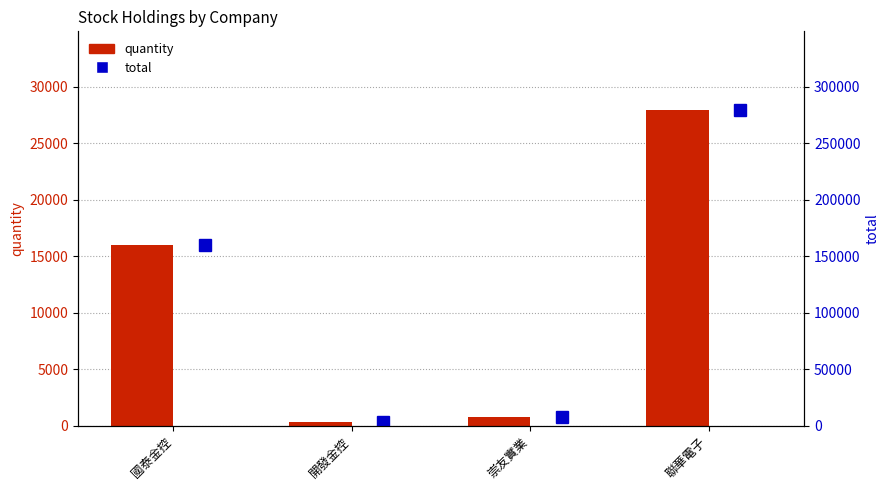

Reading left to right, transcribe all the data shown in this chart.

quantity: 國泰金控=15986	開發金控=364	崇友實業=812	聯華電子=27903
total: 國泰金控=159860	開發金控=3640	崇友實業=8120	聯華電子=279030